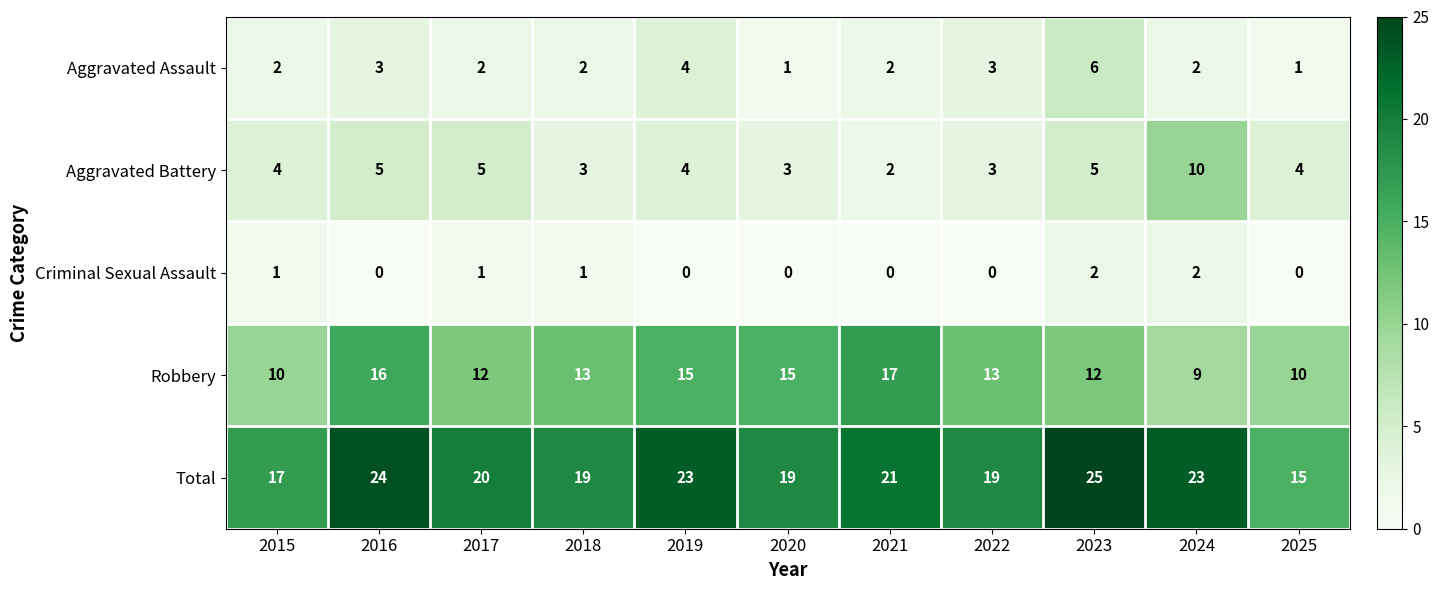

Is it true that Aggravated Assault equals 2 at 2019?

False